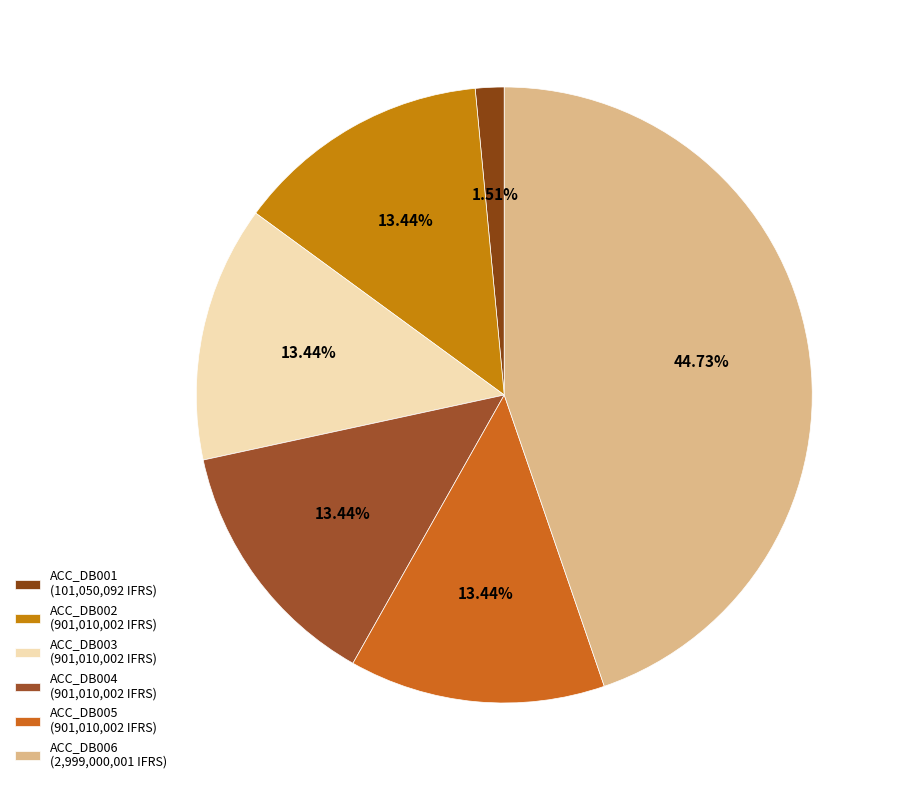

What is the largest slice in the pie chart?

ACC_DB006